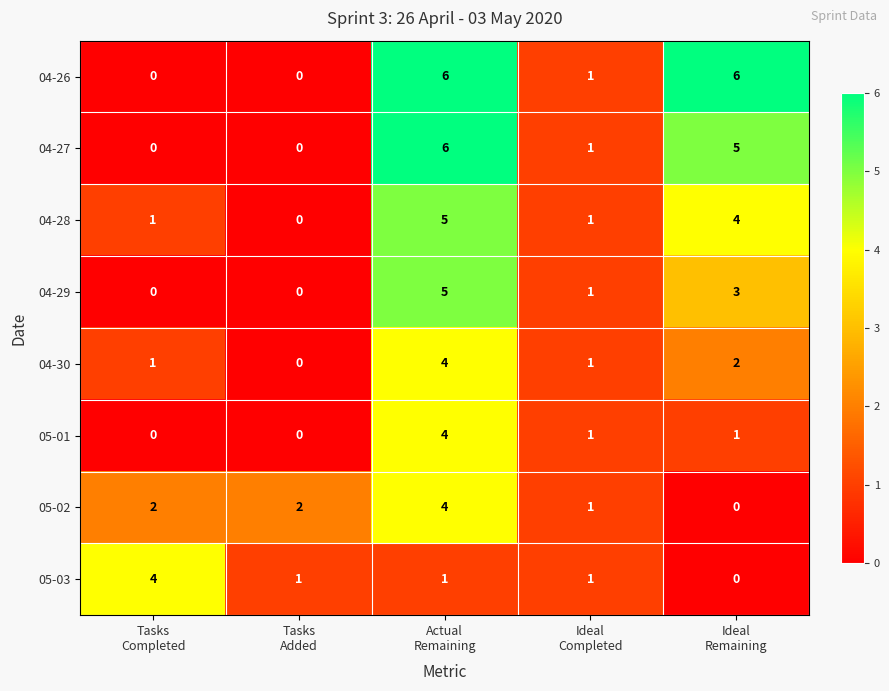

What is the greatest value displayed?

6